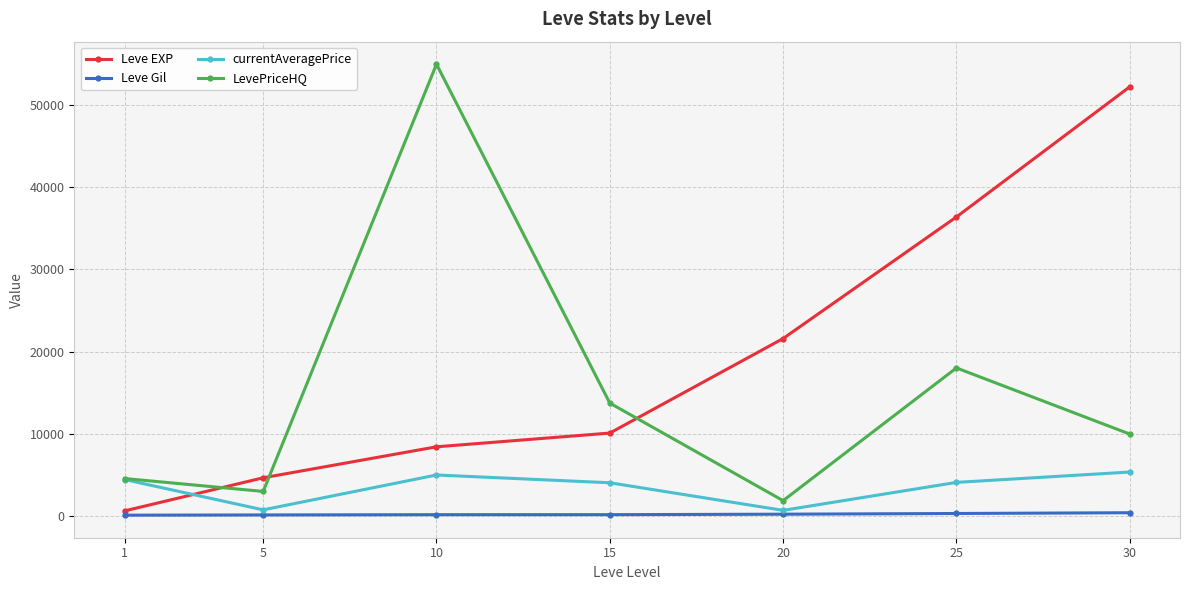

What is the total value across all series at 20?

24409.8